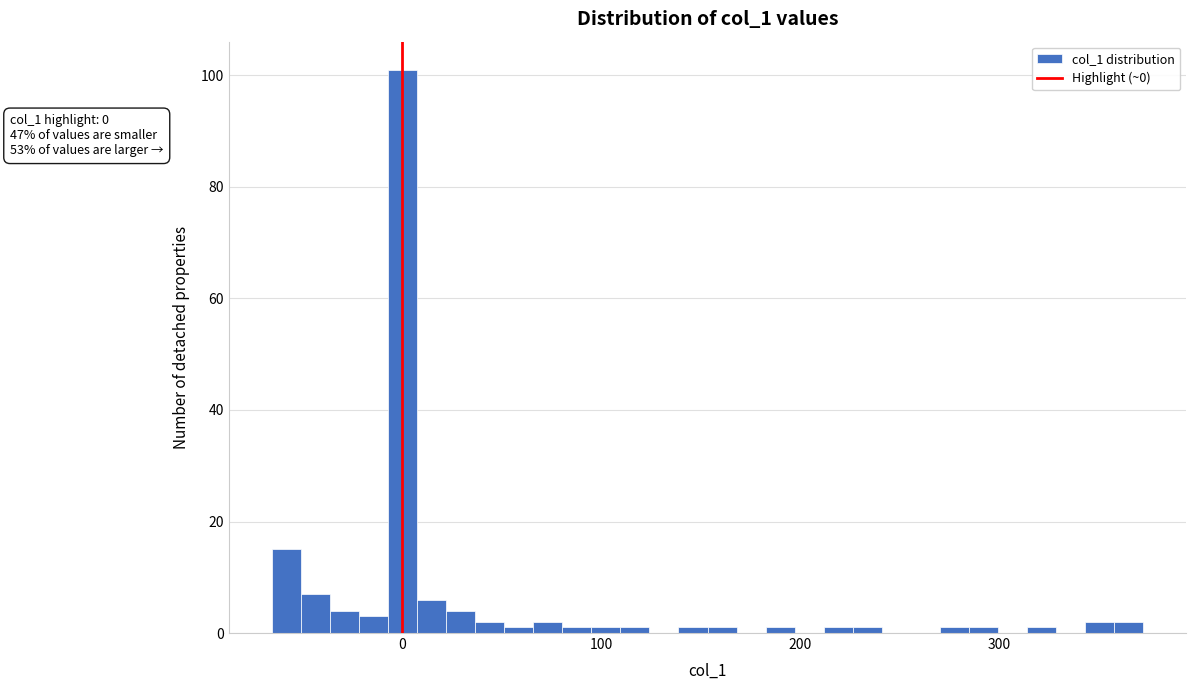

Around what value on the x-axis is the tallest bar? Give the approximate position of its centre, as read against the axis.

0